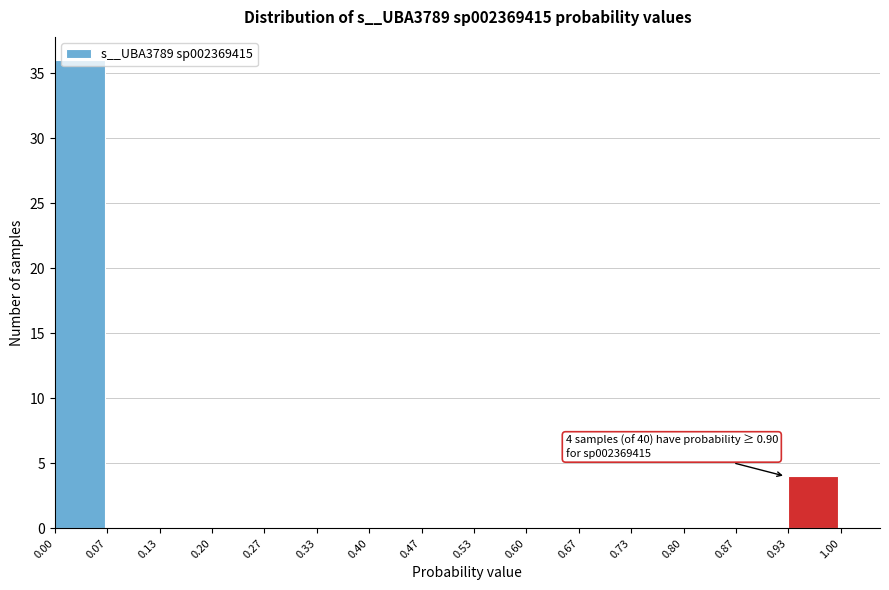

Which range on the x-axis has the tallest bar?

0.00 to 0.07